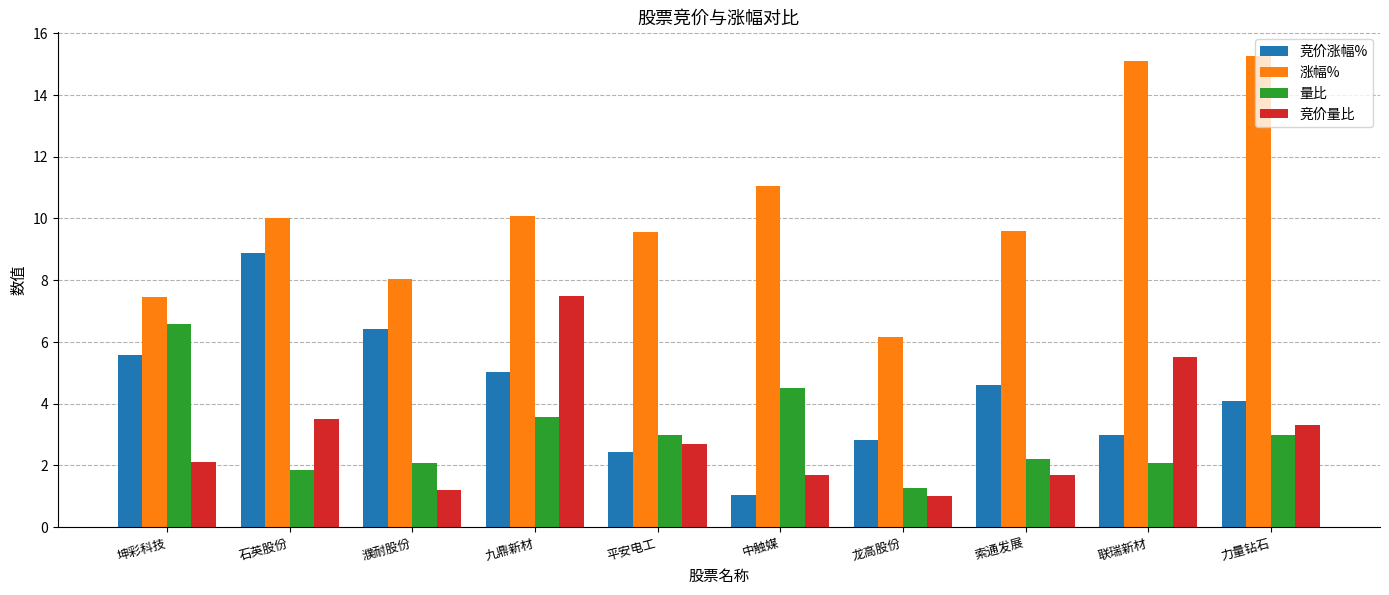

What is the maximum value for 涨幅%?

15.3